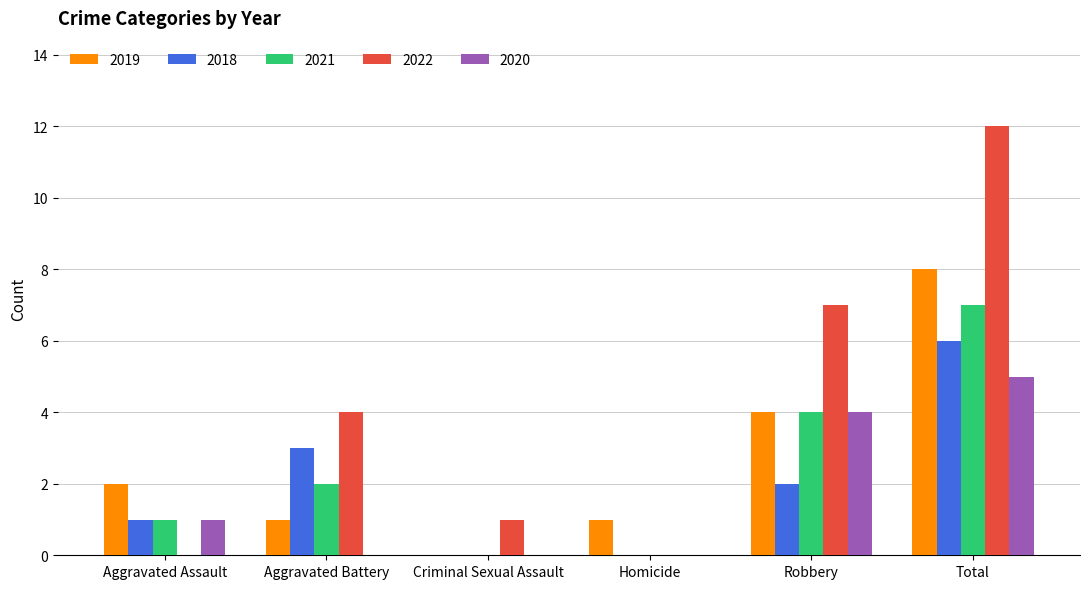

Is it true that 2019 equals 0 at Criminal Sexual Assault?

True